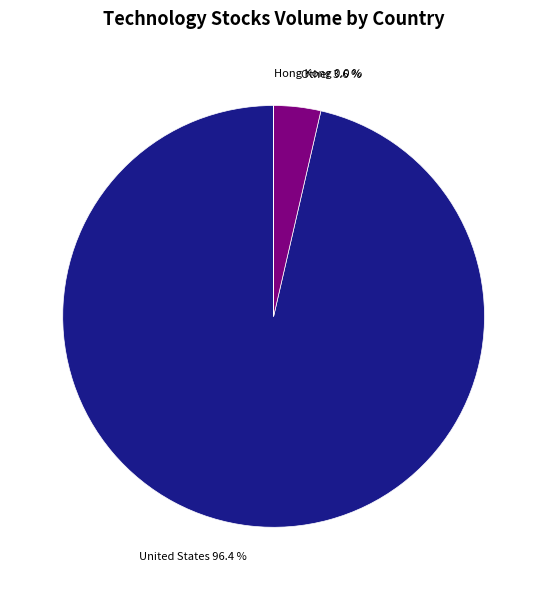

Is there a majority slice in this chart?

Yes